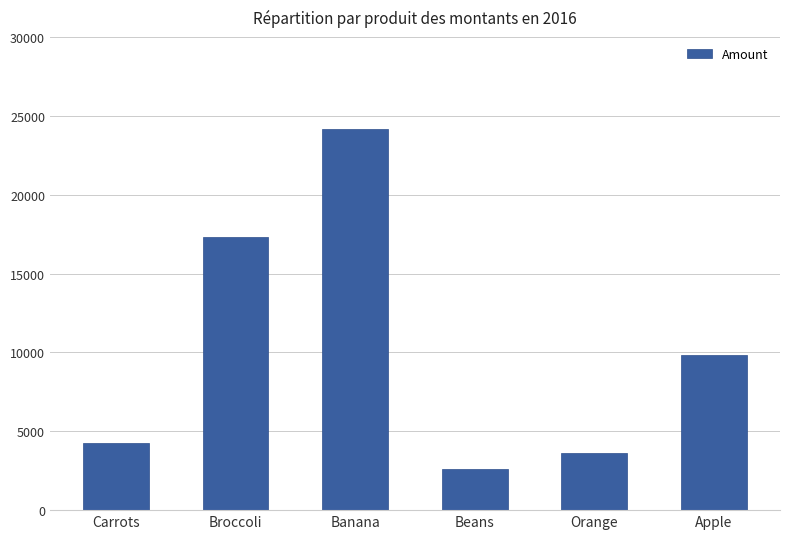

Between Beans and Banana, which is larger?

Banana